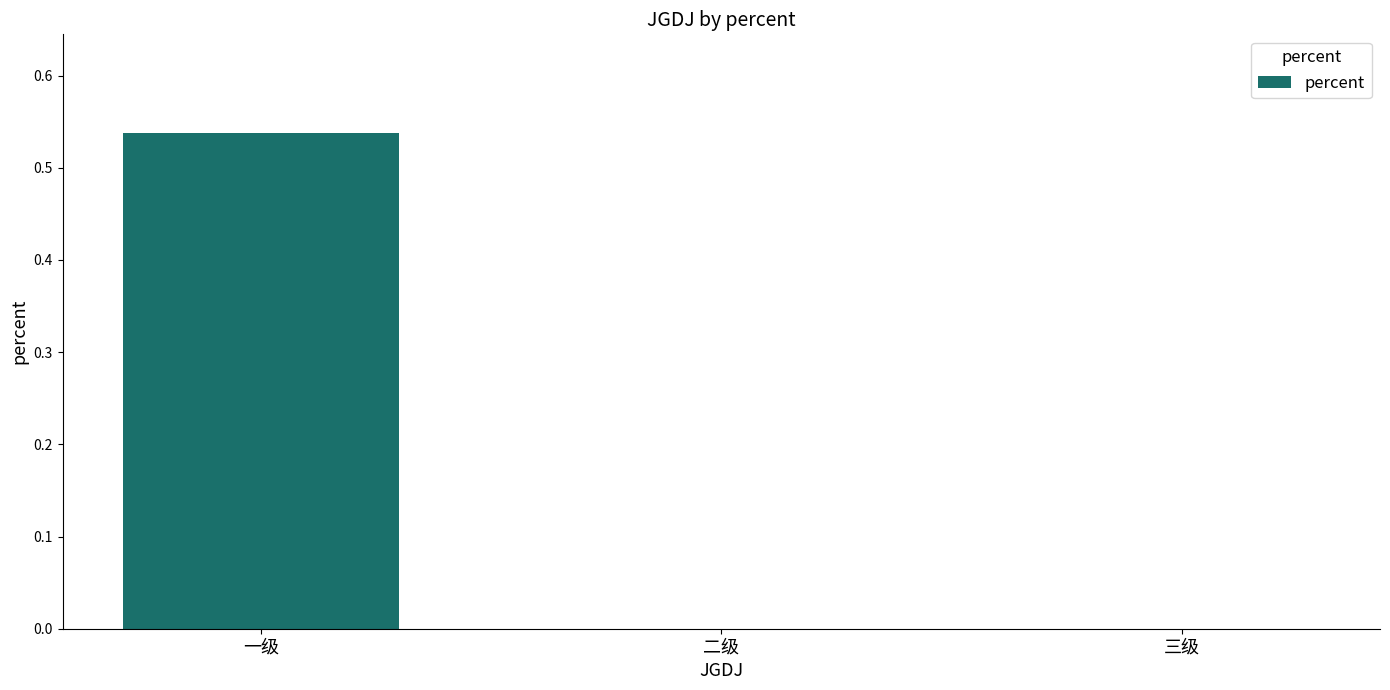

The chart shows a value of 0.9 at 一级. True or false?

False